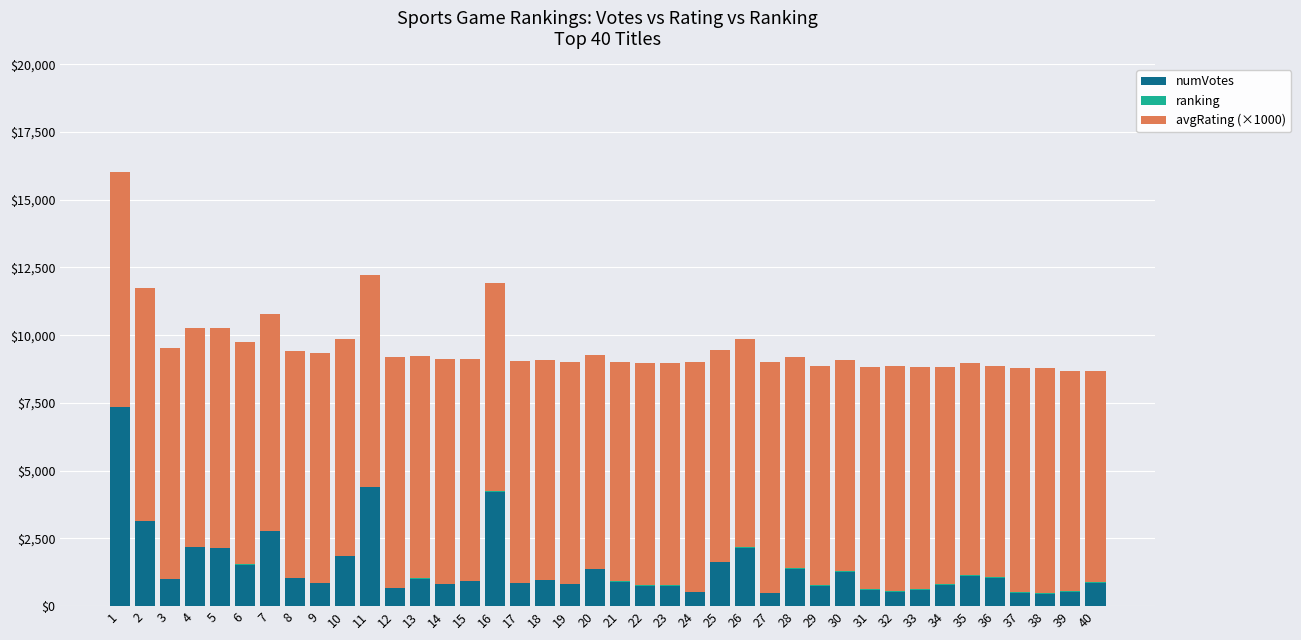

What is the highest value of the numVotes series?

7330